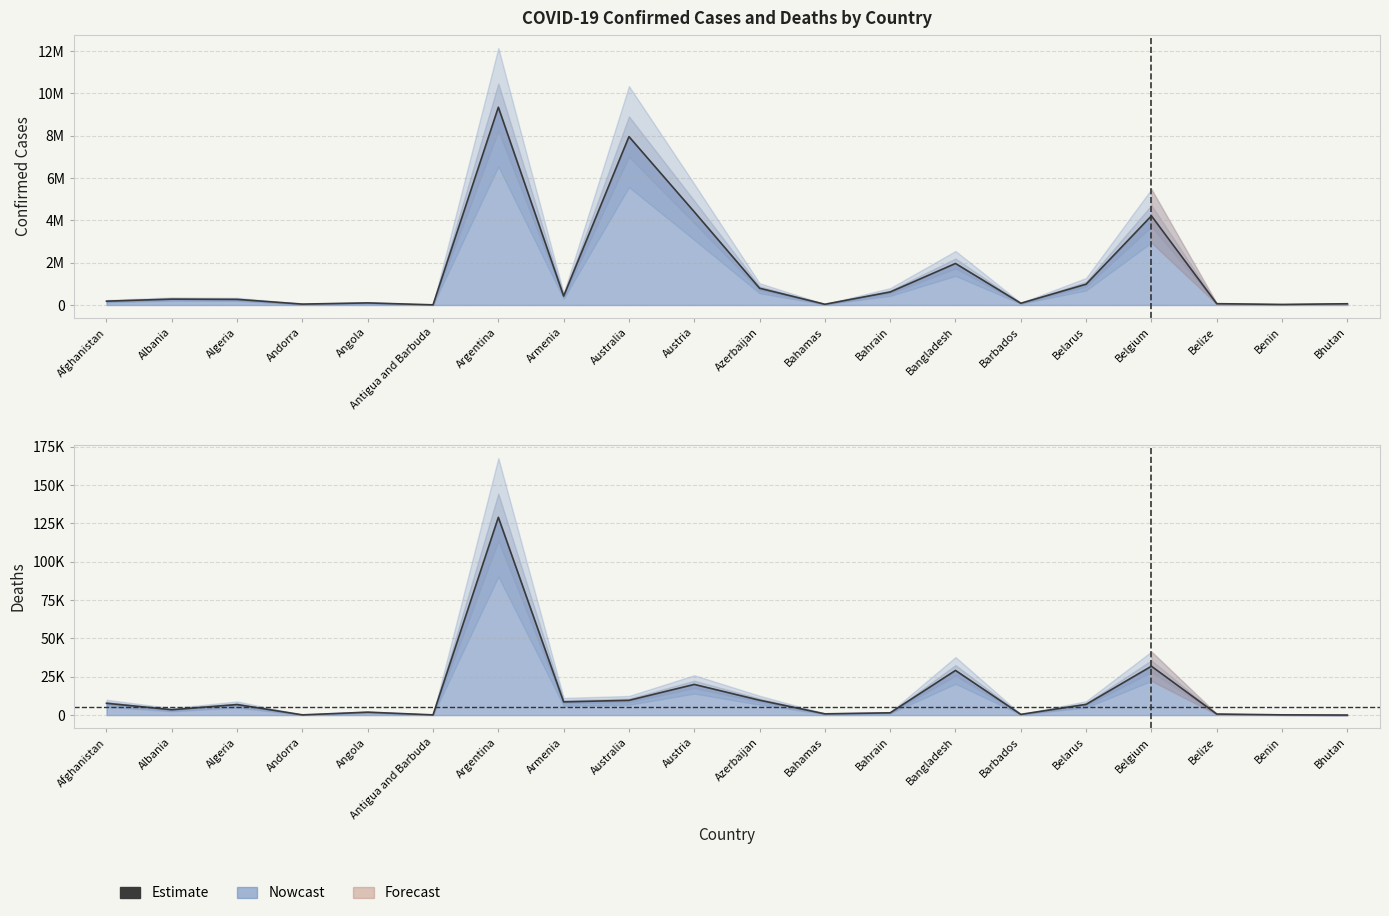

What is the difference between the maximum and second lowest values in the Confirmed series?

9314370